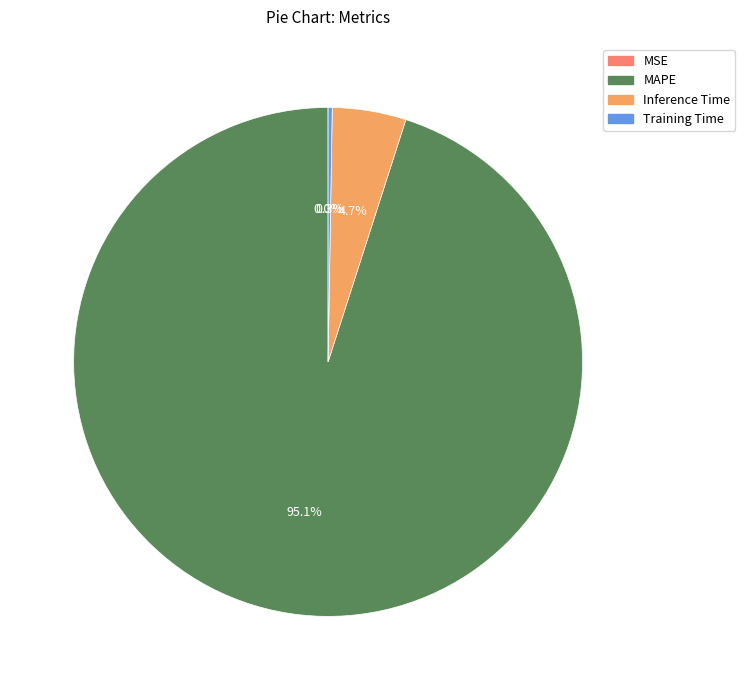

What is the largest slice in the pie chart?

MAPE